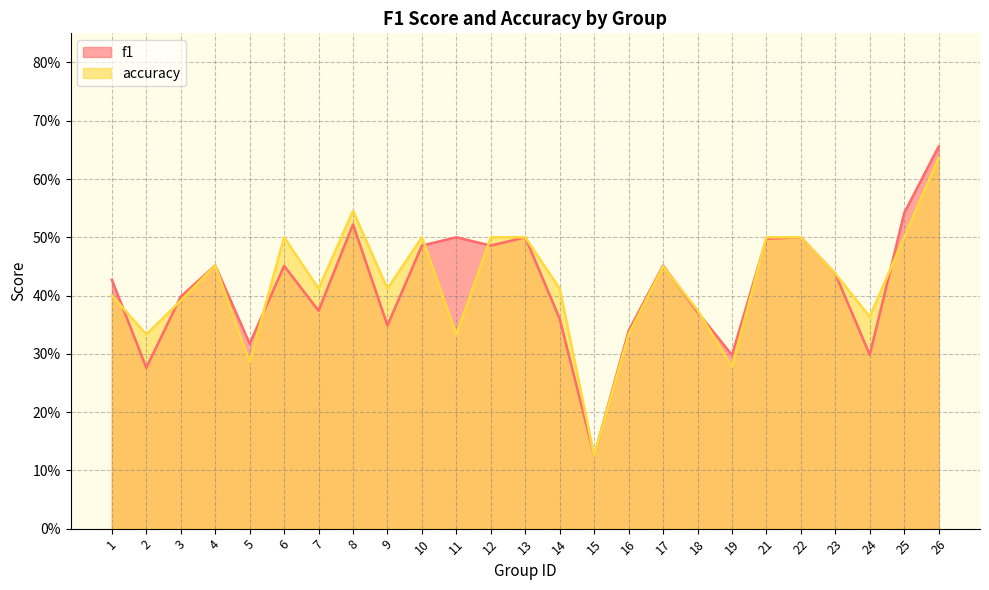

Which series has the largest total across all categories?

accuracy